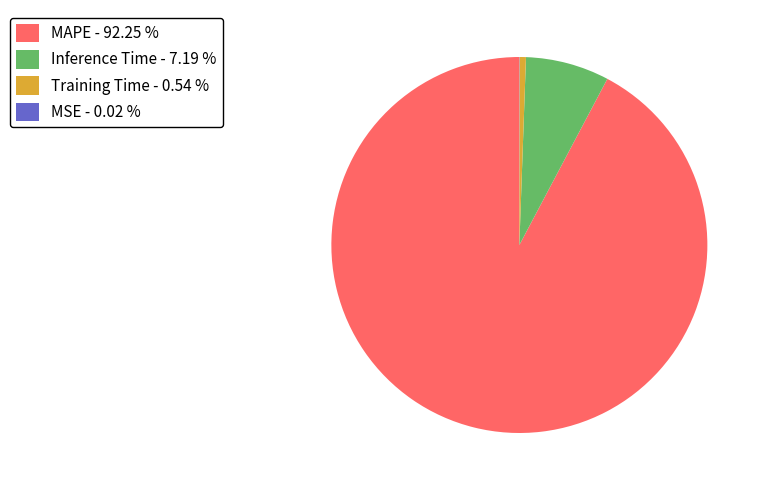

Is the sum of MAPE - 92.25 % and Inference Time - 7.19 % greater than half?

Yes